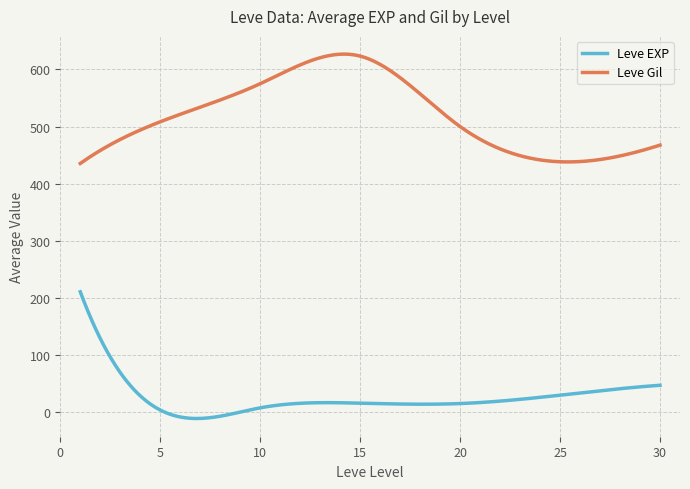

Which series has the largest range (max minus min)?

Leve EXP